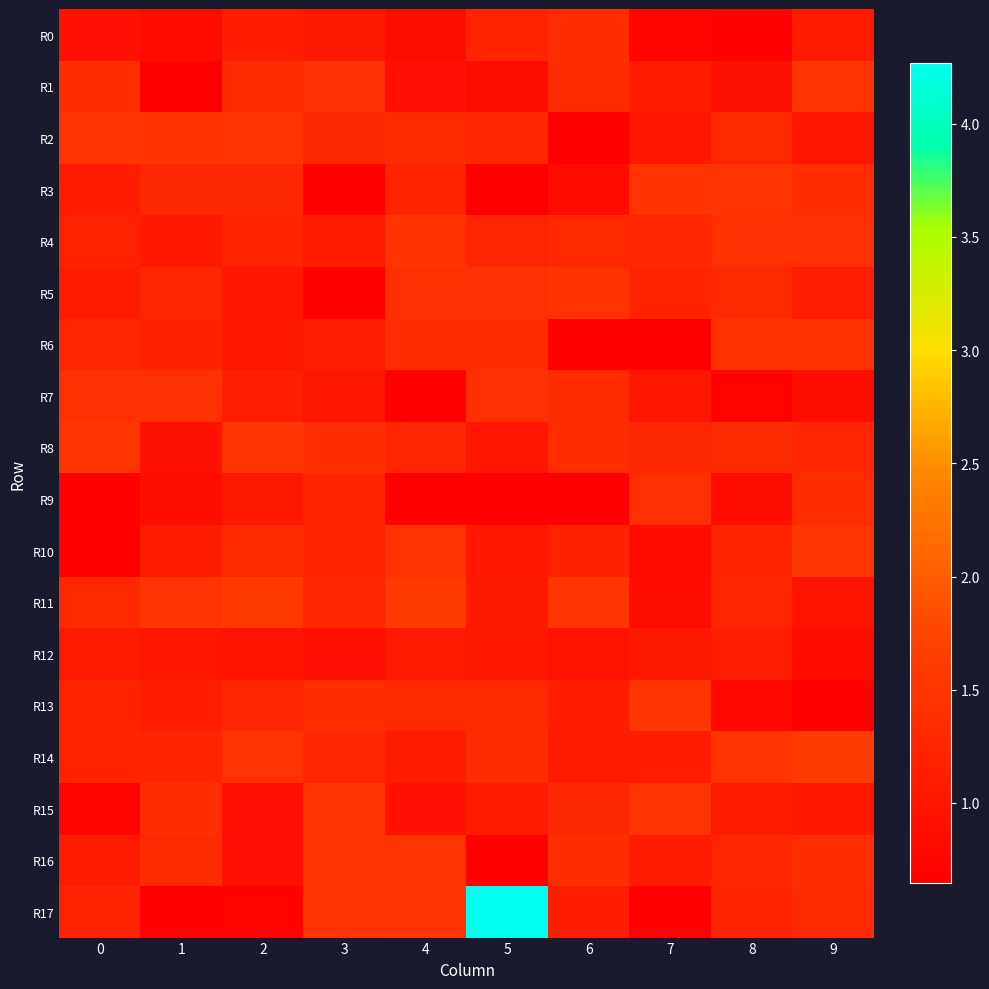

Which label corresponds to the smallest value in the chart?

1